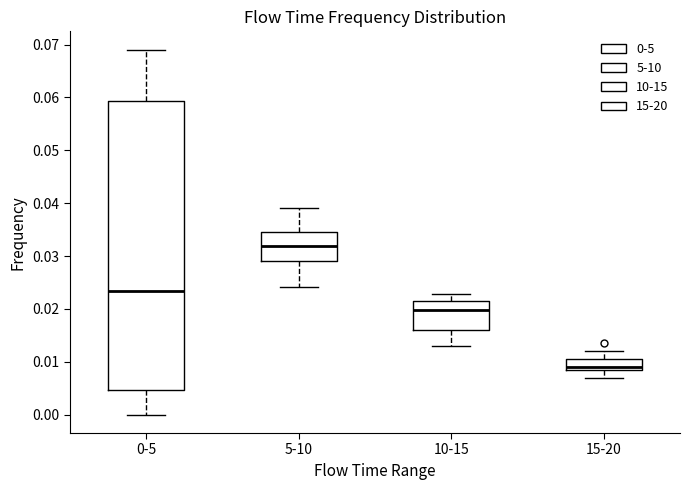

Which box has the lowest median line?

15-20